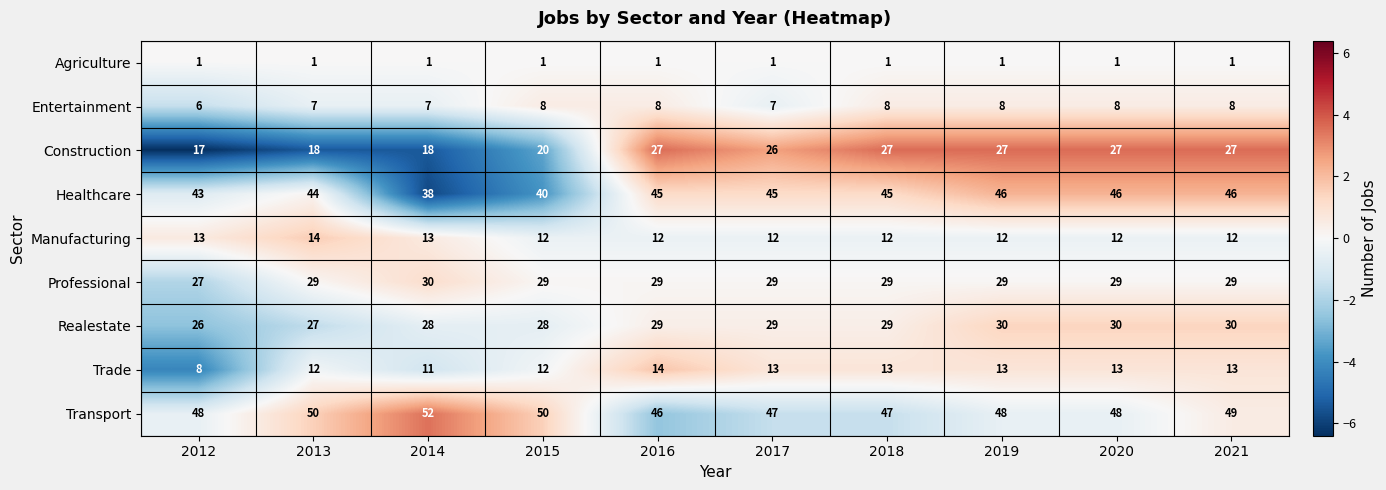

Which label corresponds to the largest value in the chart?

2014